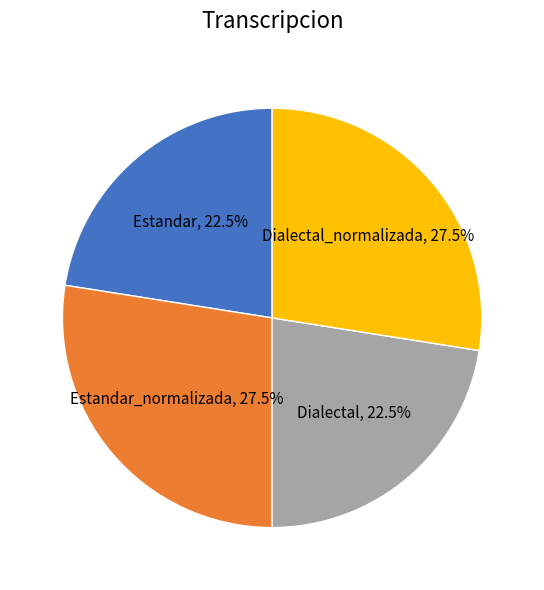

Is there a majority slice in this chart?

No